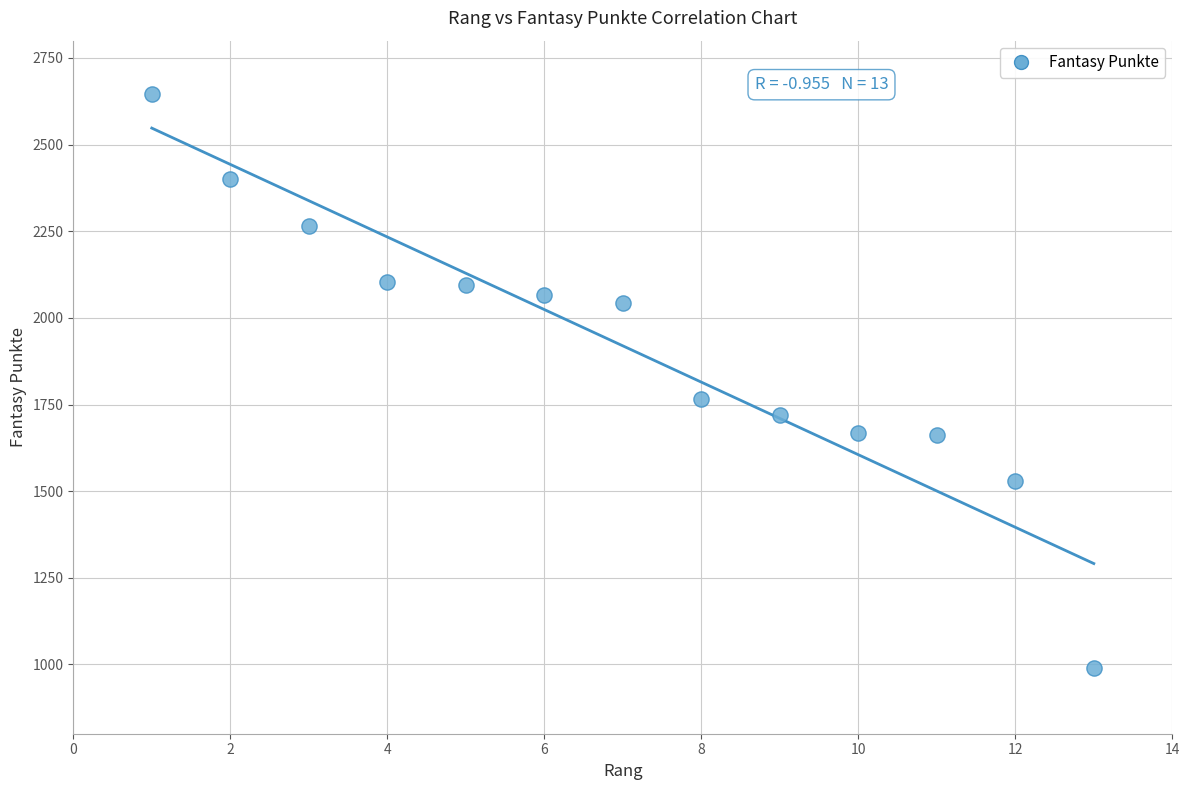

What is the range of X values (max minus min)?

12